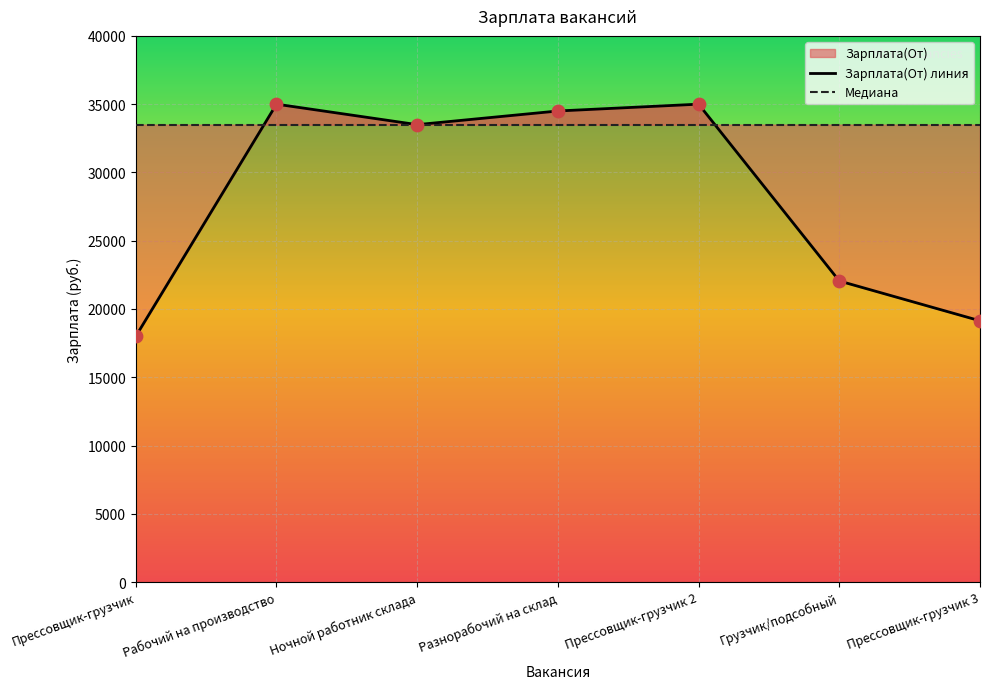

Is the value of Зарплата(От) линия at Прессовщик-грузчик 2 greater than the value of Медиана at Разнорабочий на склад?

Yes